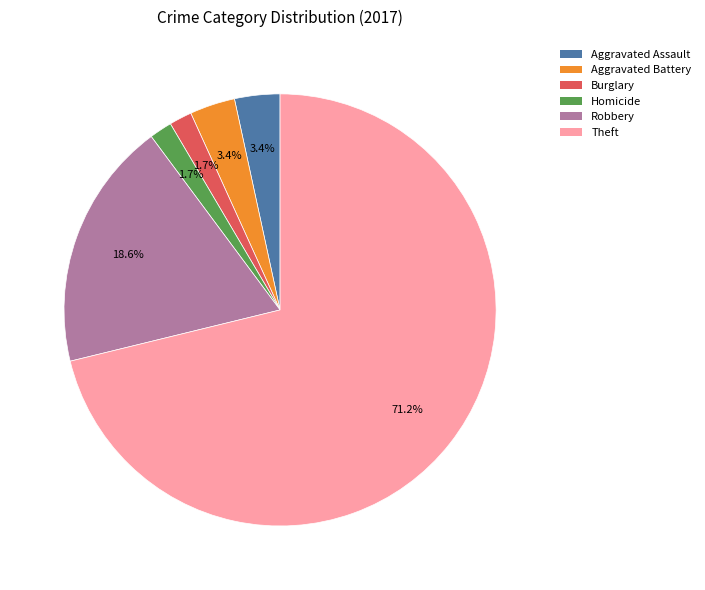

What percentage do Burglary and Robbery together represent?

20.3%